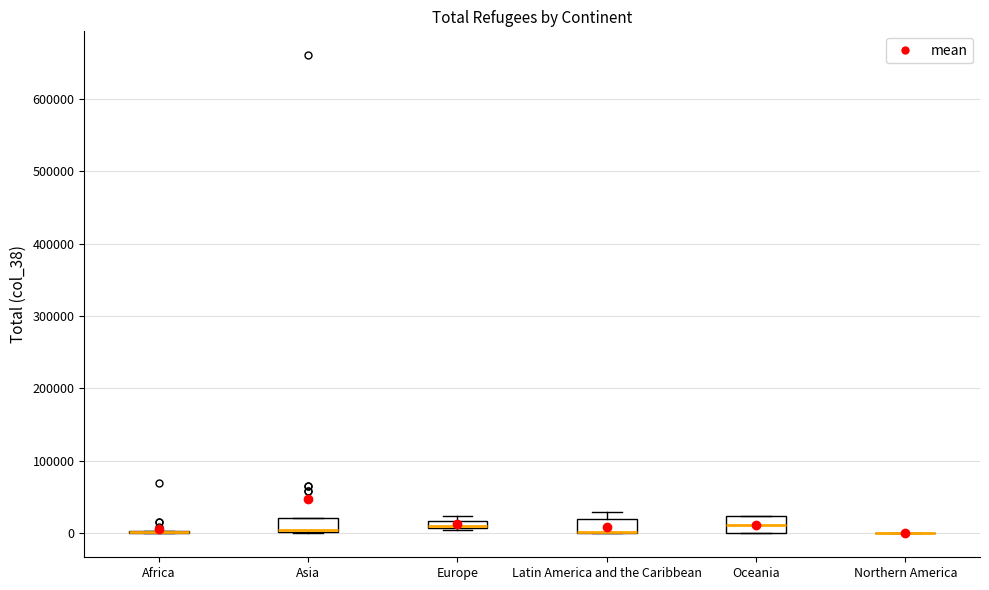

Where is the upper edge of the box for Asia on the y-axis? The values are not printed on the chart, so give them approximately, as read against the axis.

20000